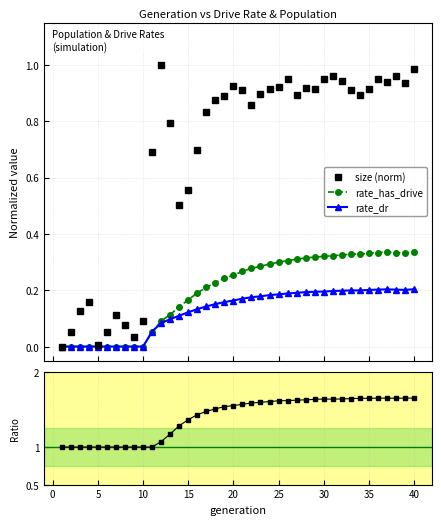

Read the rate_has_drive value at 35.

0.3